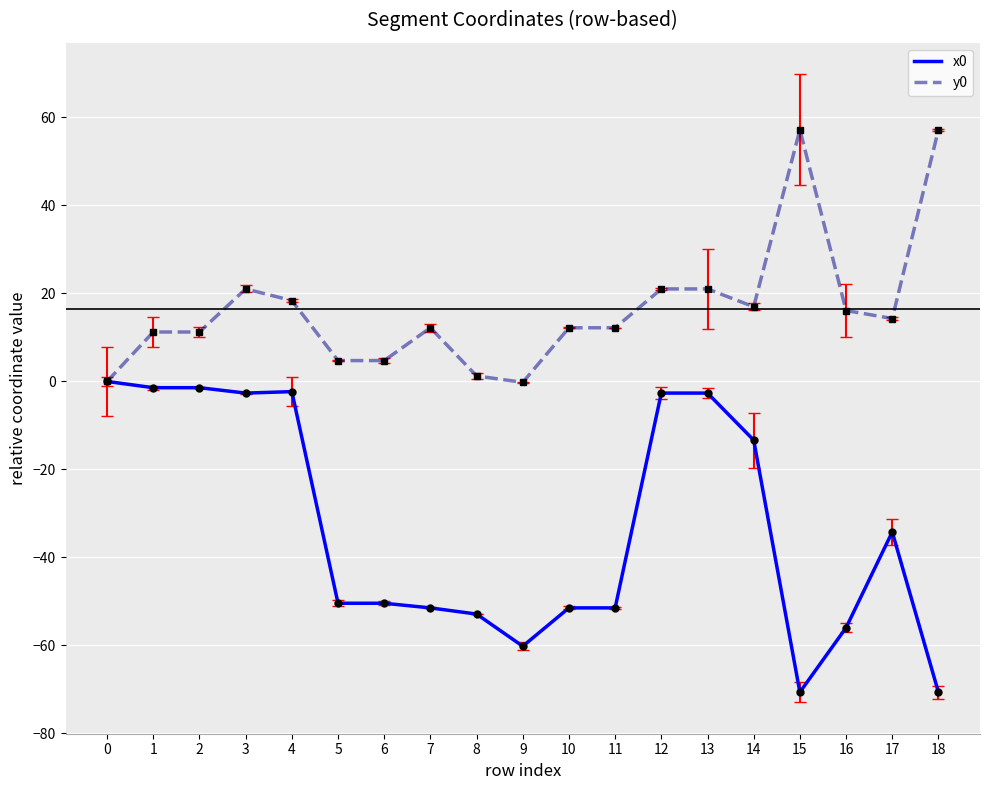

Is the value of y0 at 9 greater than the value of x0 at 9?

Yes